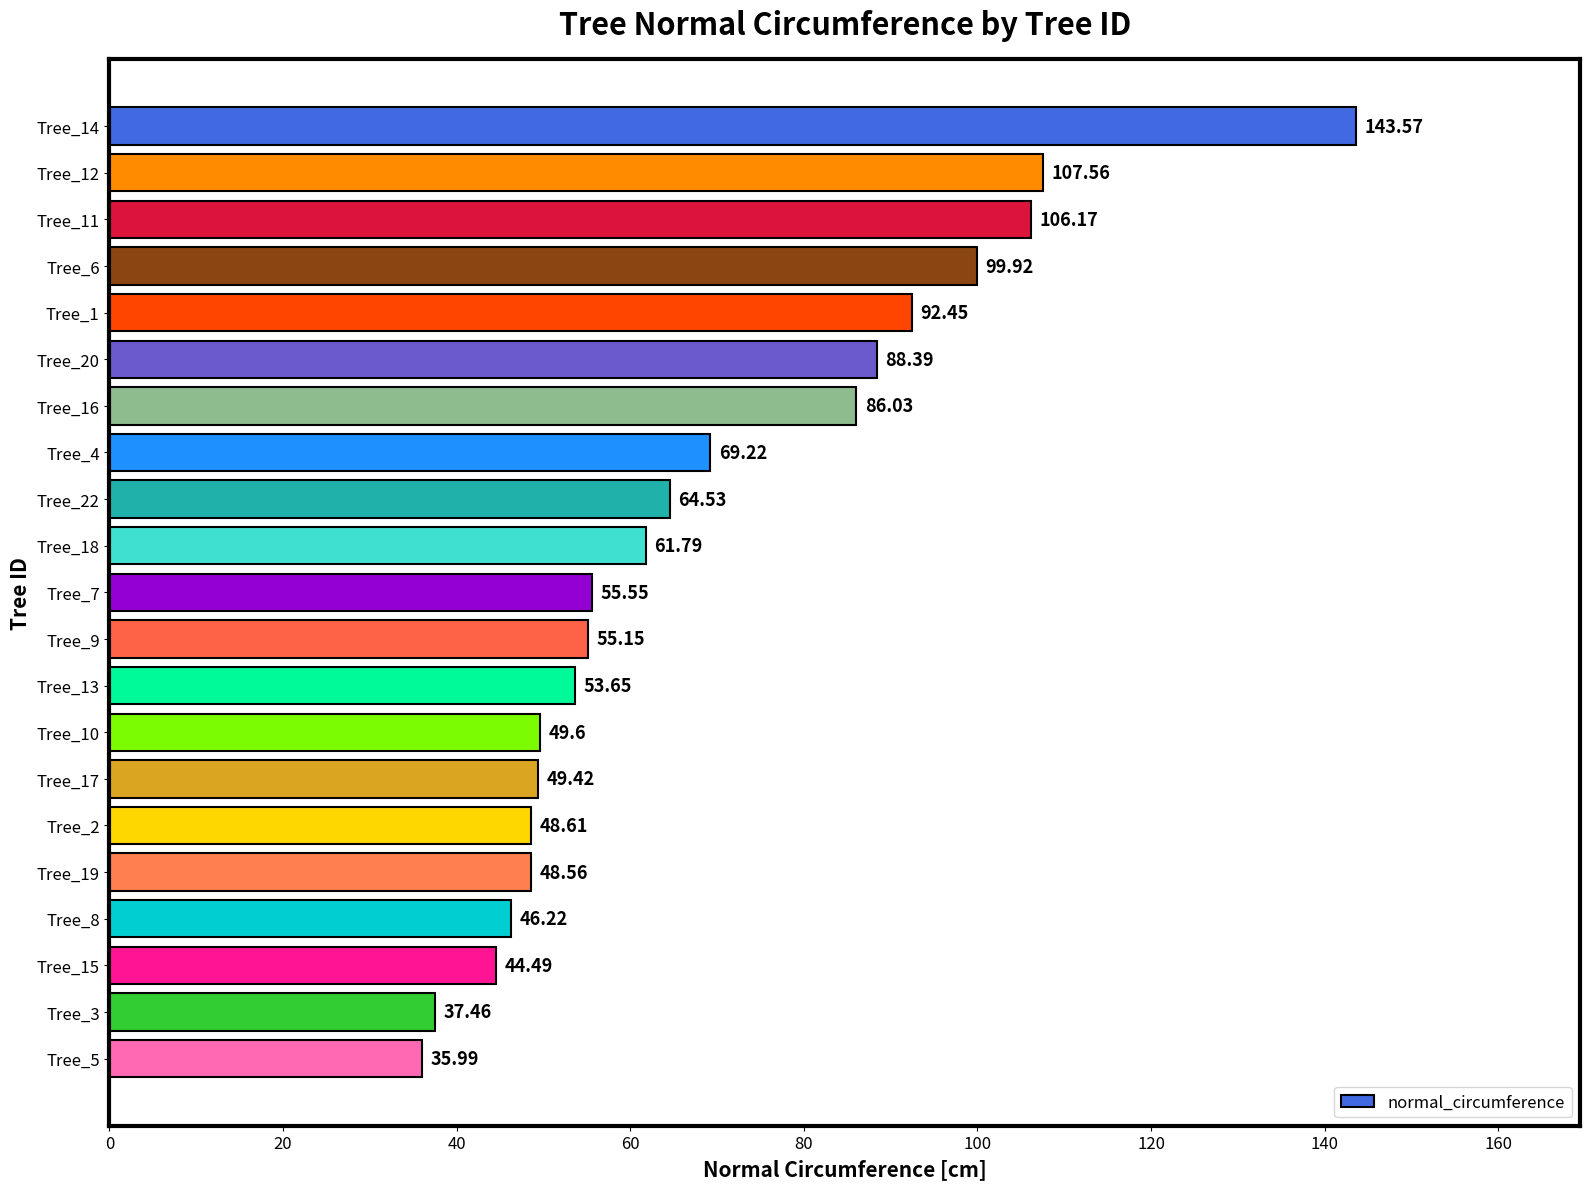

What is the average value?

68.8